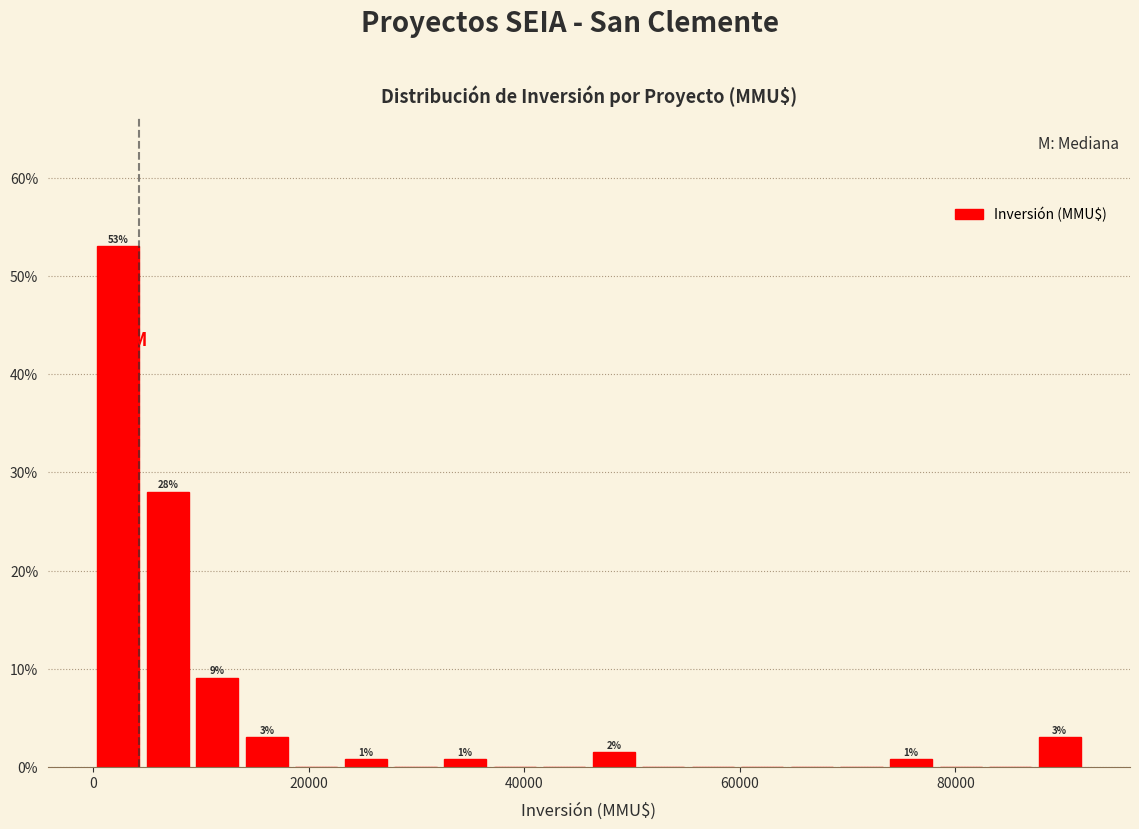

Around what value on the x-axis is the tallest bar? Give the approximate position of its centre, as read against the axis.

2000